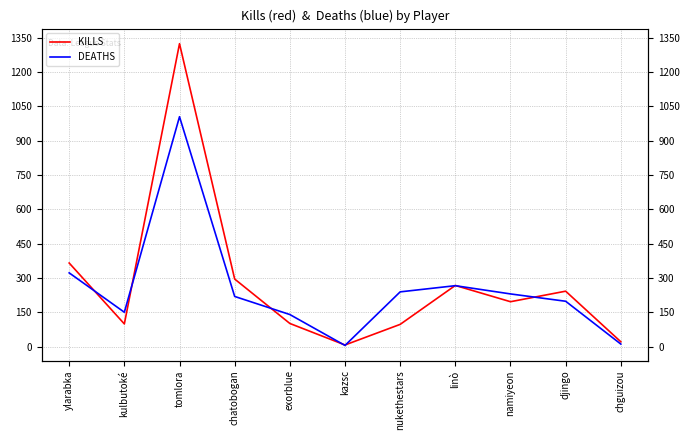

At which label does DEATHS reach its peak?

tomlora